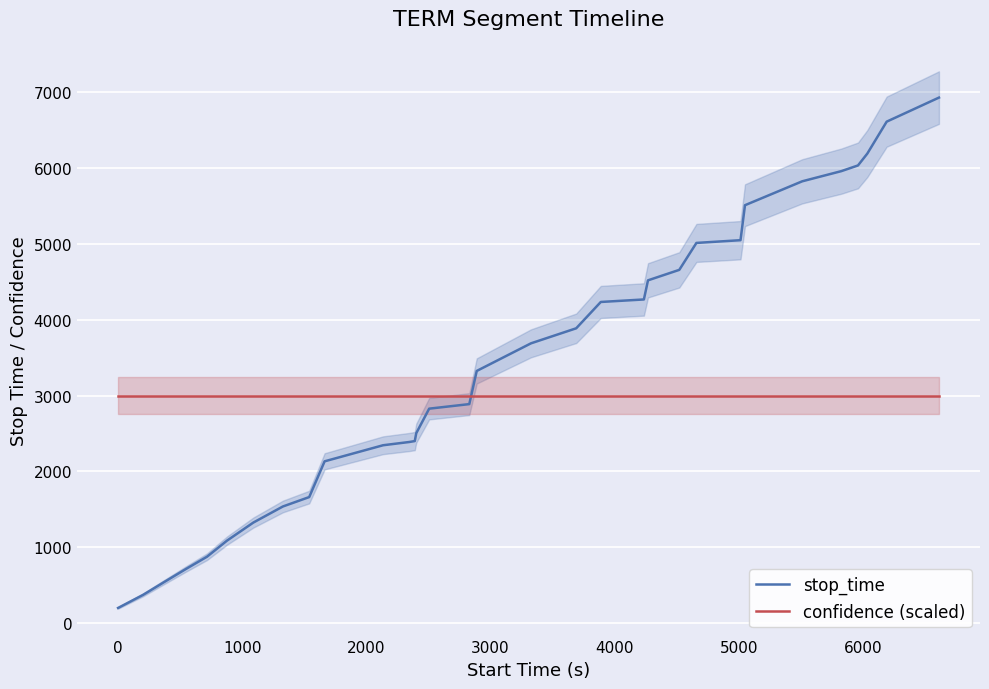

True or false: stop_time and confidence (scaled) cross at least once.

True